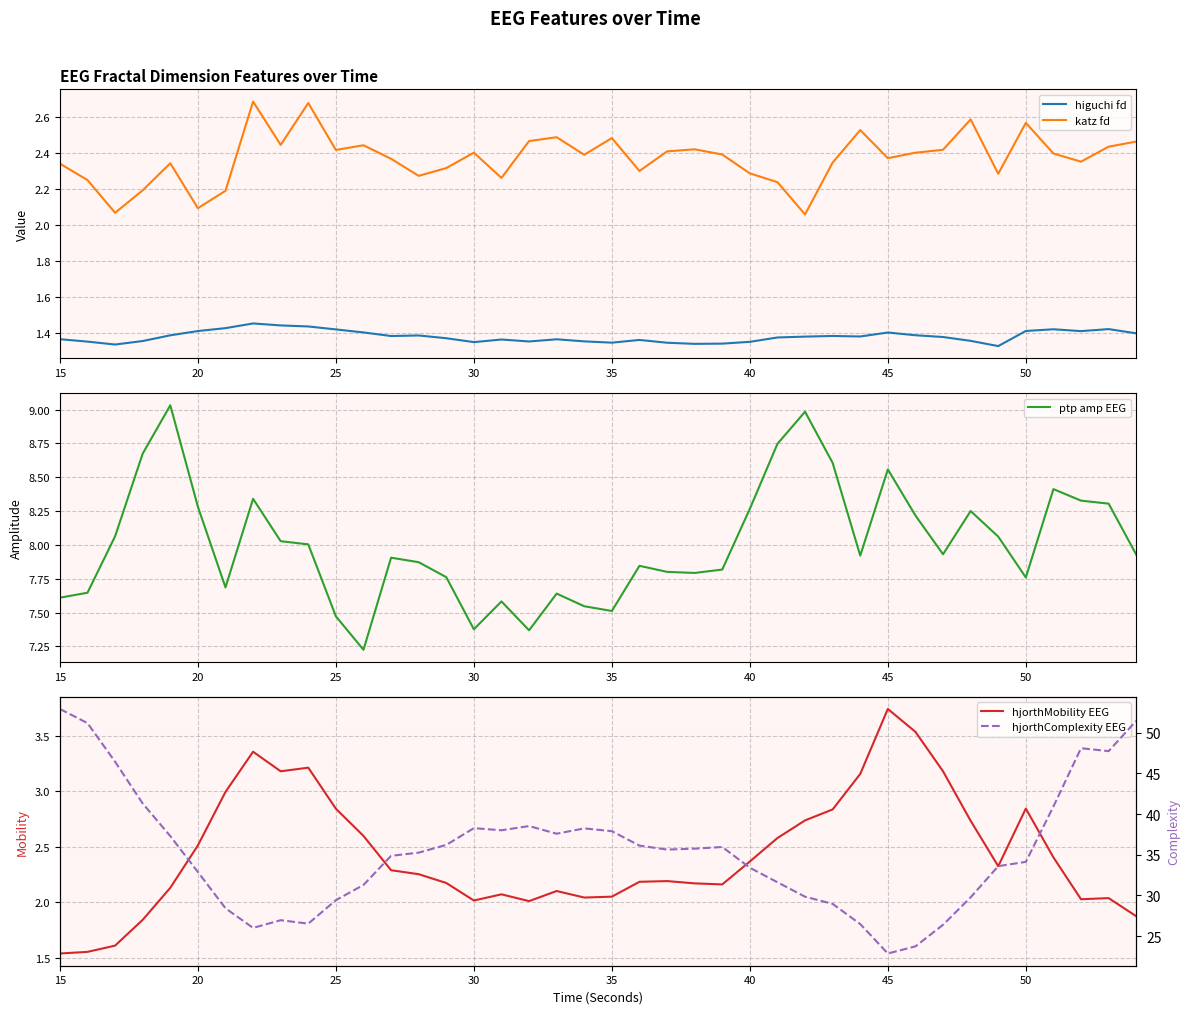

True or false: hjorthMobility EEG has a value of 1.0 at 40.

False